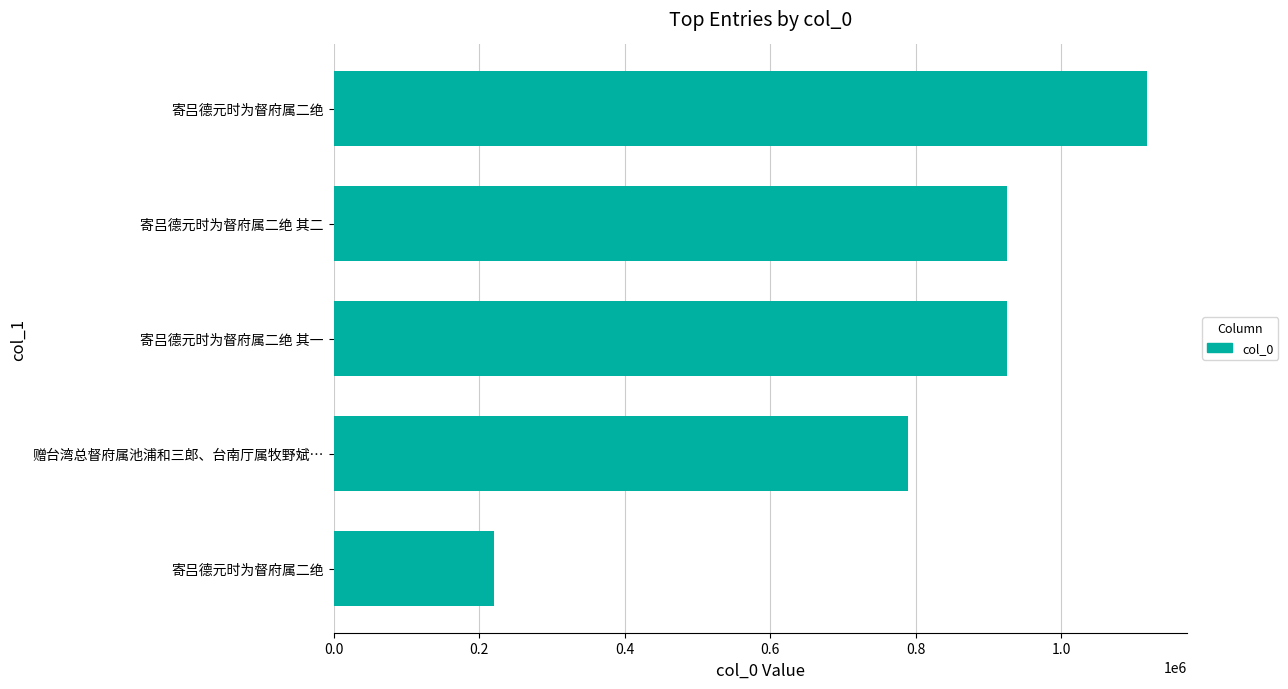

How many bars are there in total?

5